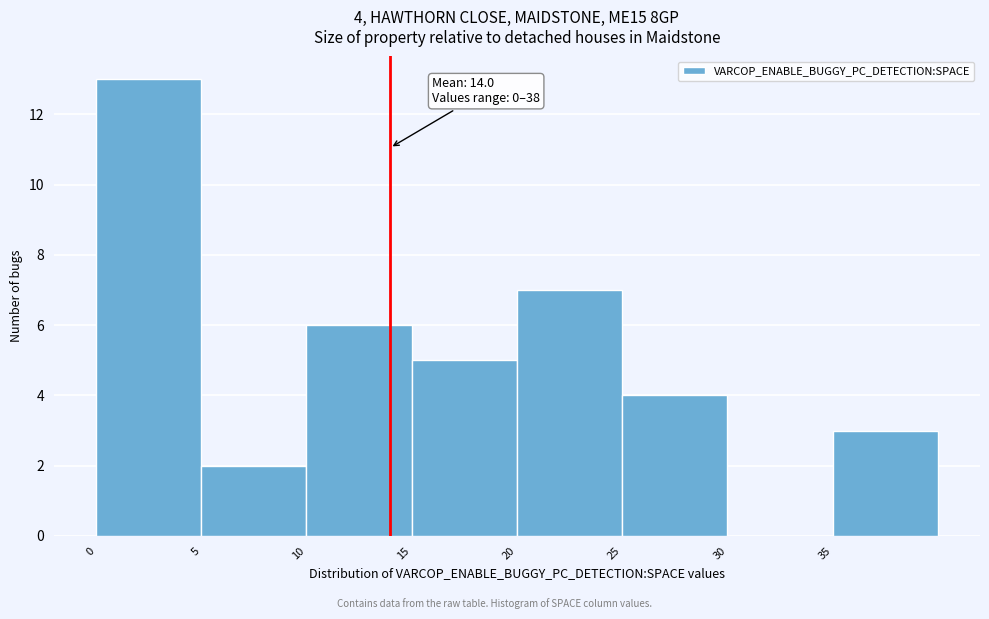

Which range on the x-axis has the tallest bar?

0 to 5